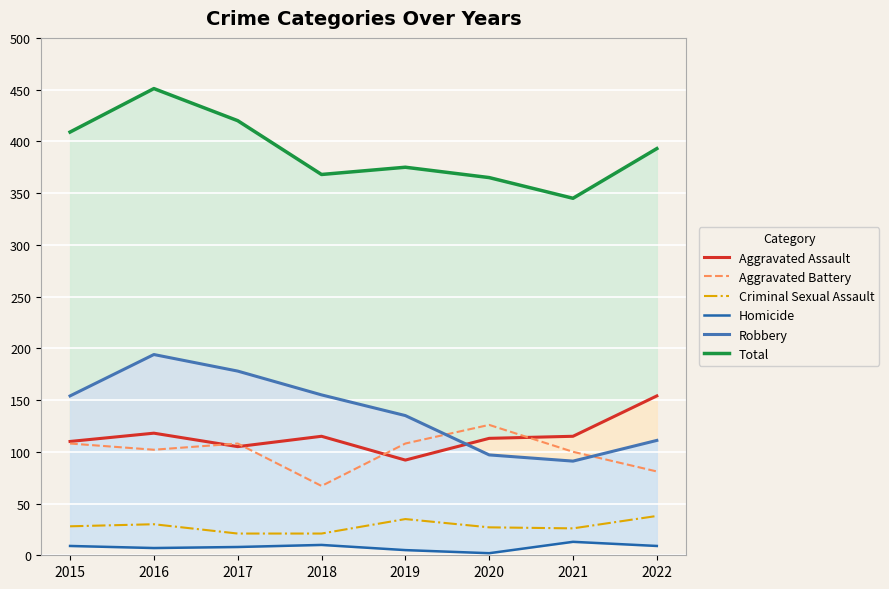

What is the value of the Homicide point at the 7th from the left?

13